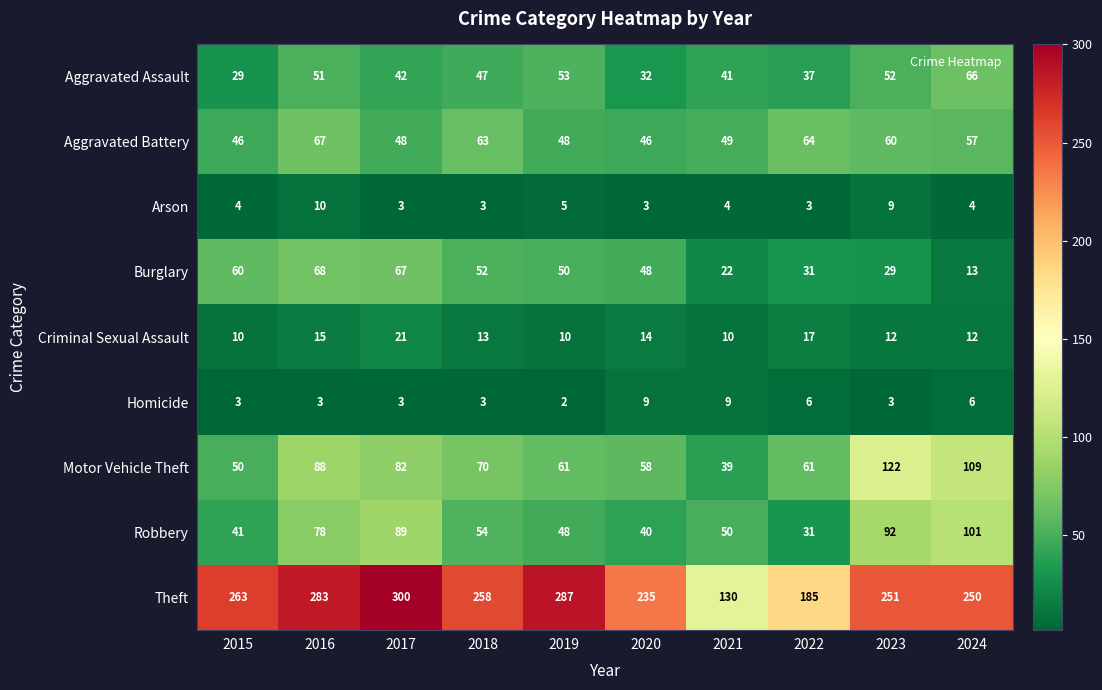

At which label does Homicide reach its minimum?

2019